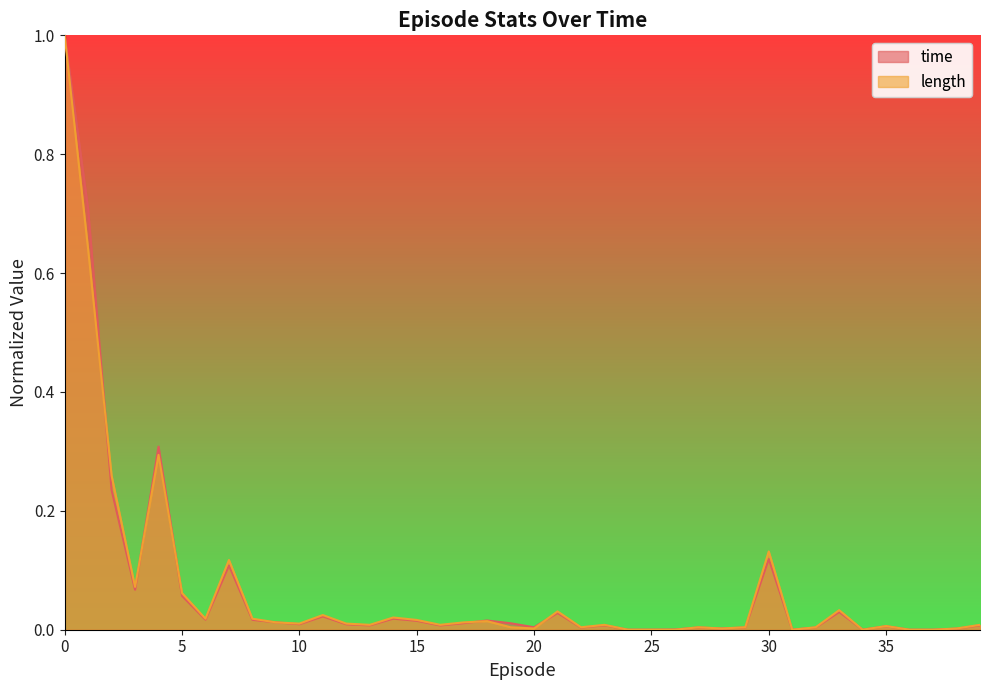

At 22, list the series in order from smallest to largest.

time, length